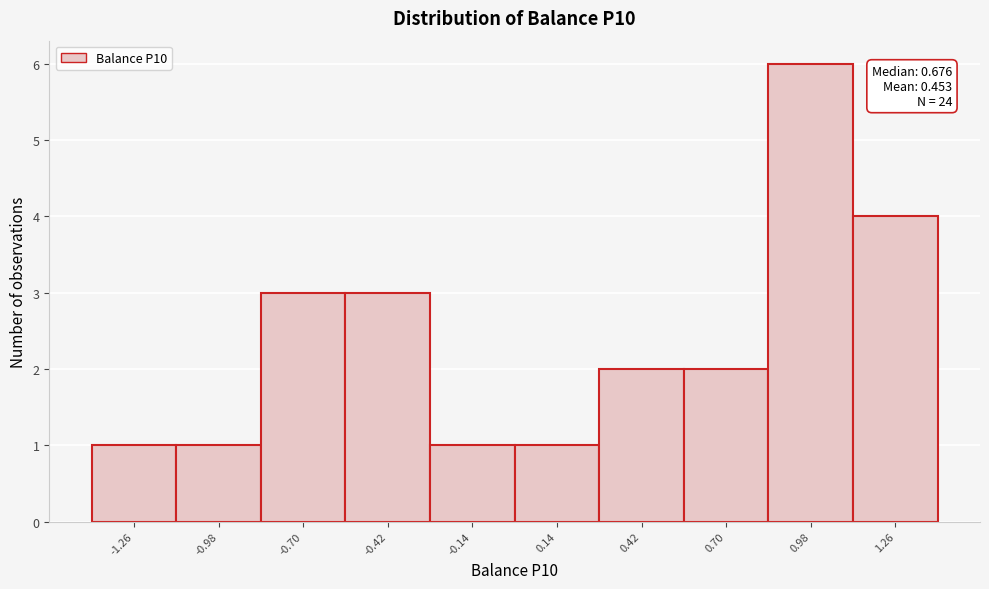

Reading left to right, list all the values displayed in this chart.

1	1	3	3	1	1	2	2	6	4